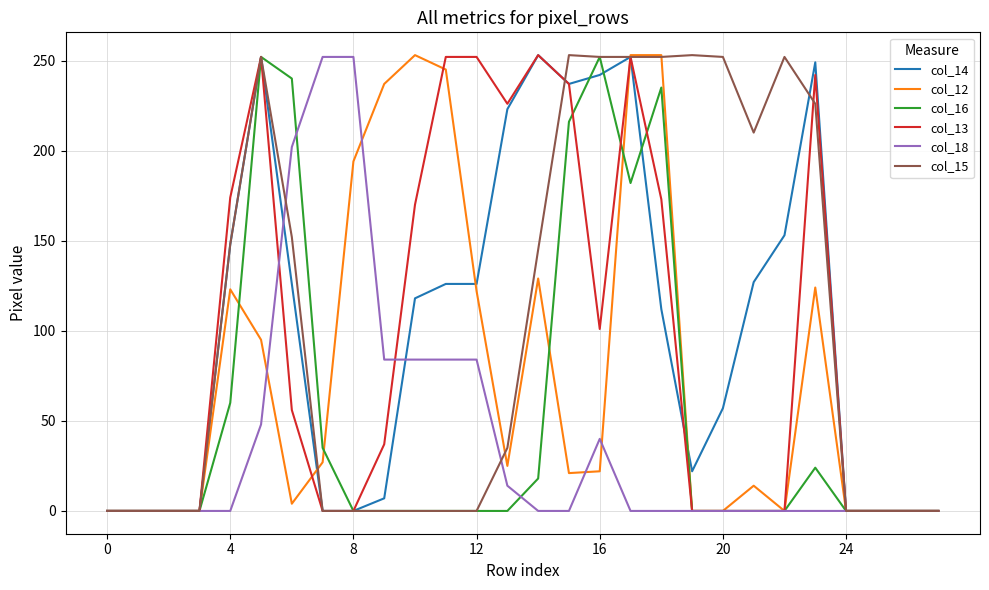

What is the difference between the maximum and minimum values in the col_13 series?

253